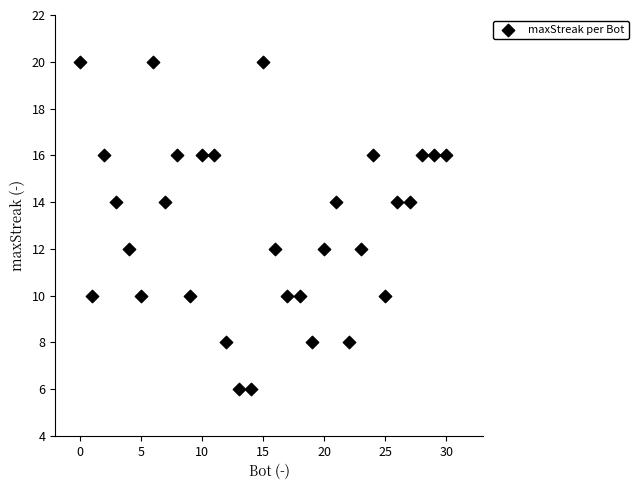

What is the range of X values (max minus min)?

30